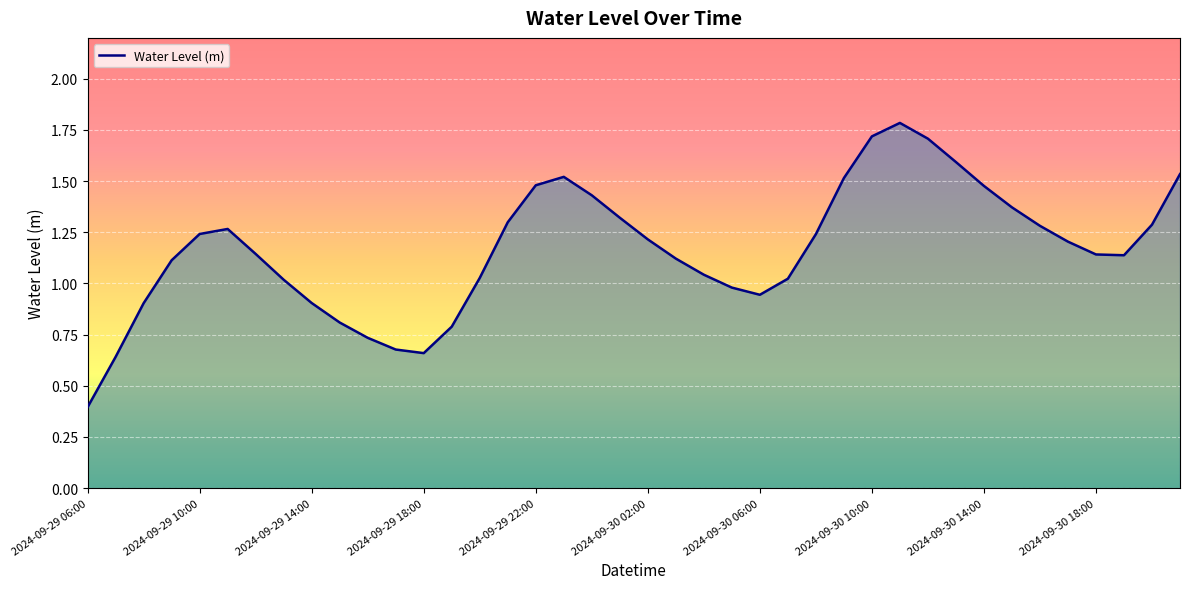

How many lines are shown in the chart?

1